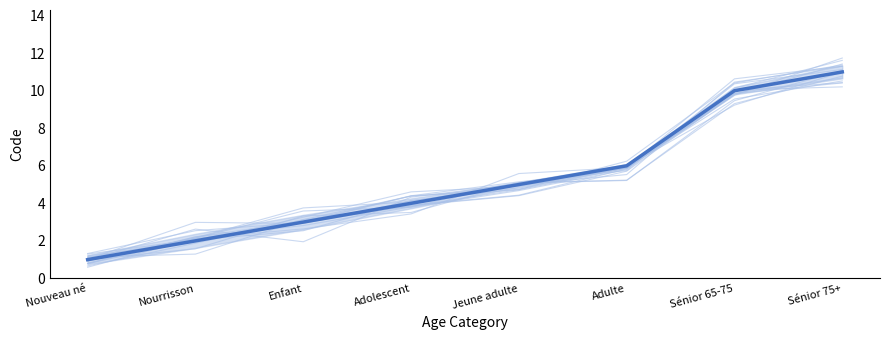

True or false: the data shows 19 at Sénior 75+.

False